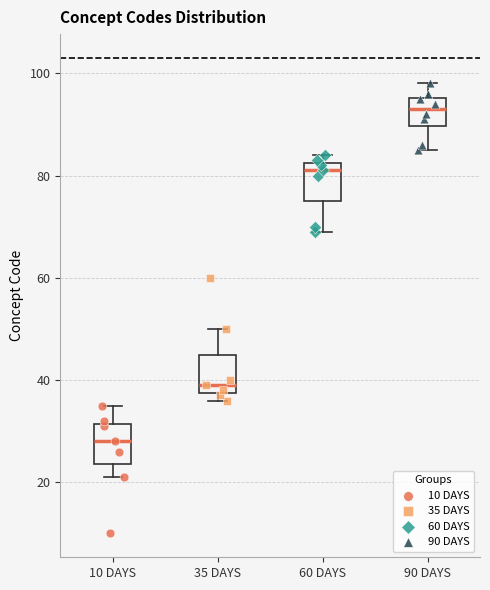

Which box has the lowest median line?

10 DAYS